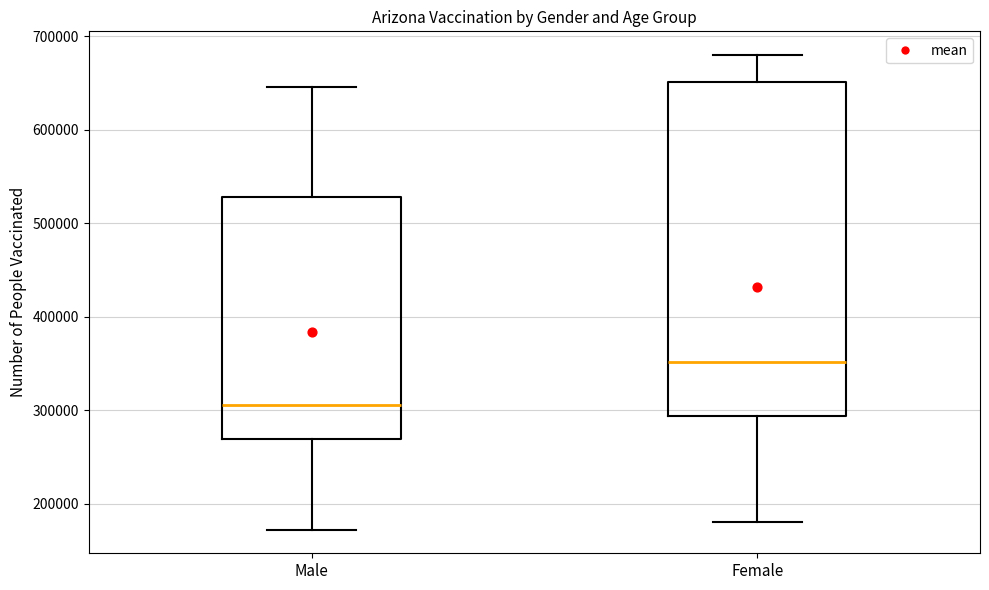

Which box has the lowest median line?

Male